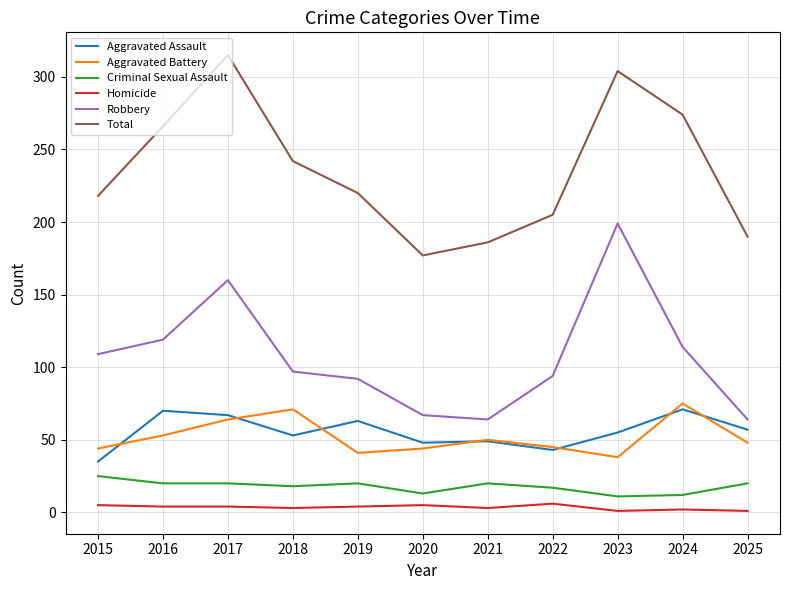

List the series in order of their peak value, lowest first.

Homicide, Criminal Sexual Assault, Aggravated Assault, Aggravated Battery, Robbery, Total